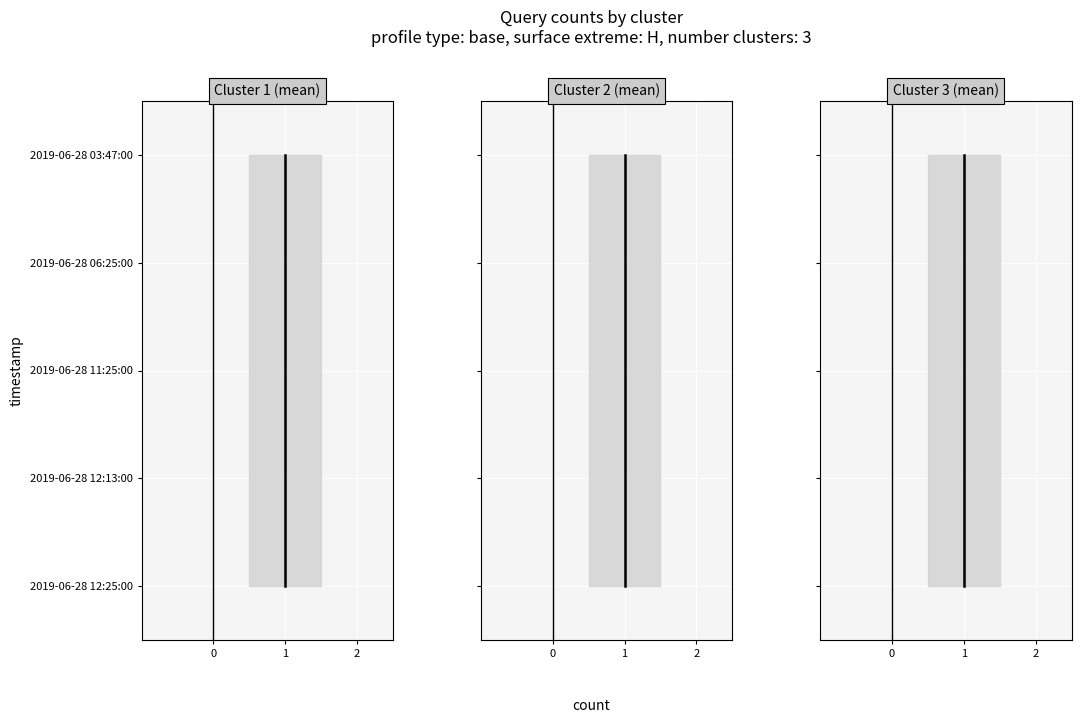

Which series has the largest range (max minus min)?

Cluster 1 (mean) mean